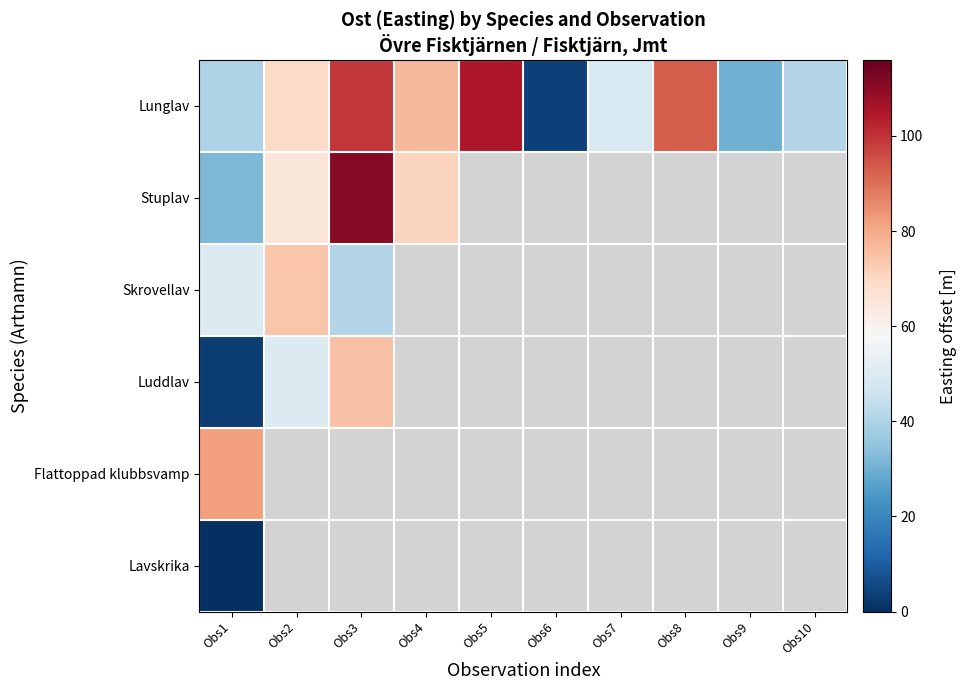

What is the maximum value shown in the chart?

111.0